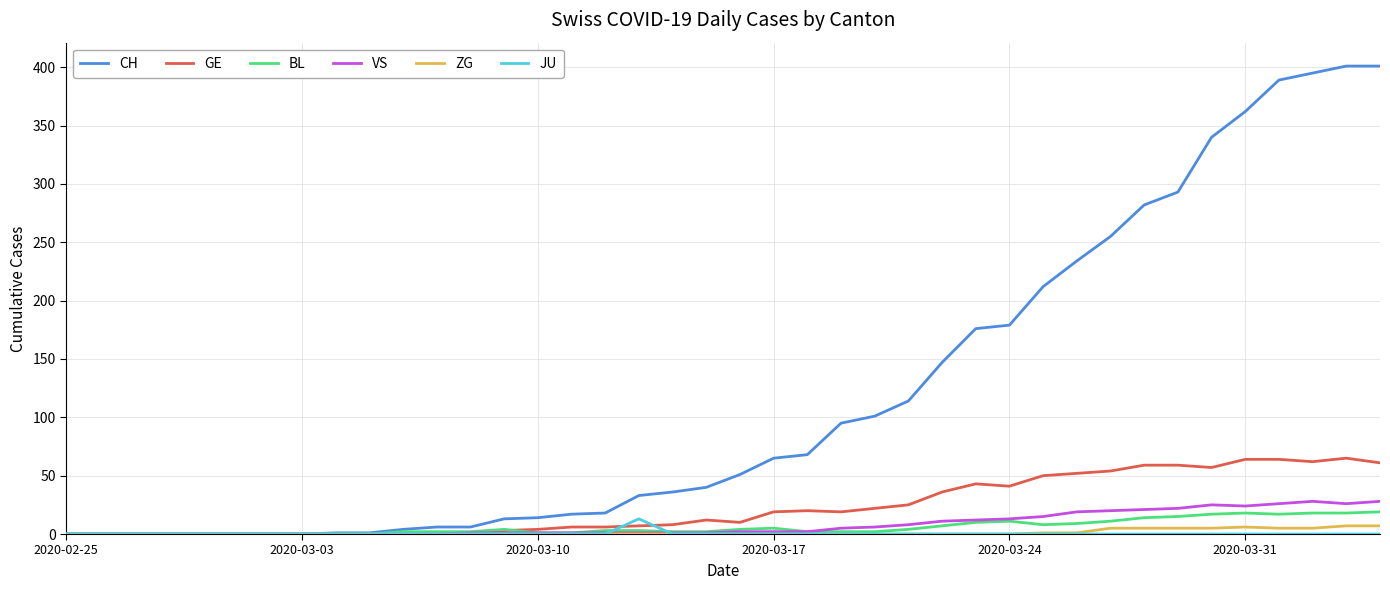

Which series has the largest total across all categories?

CH